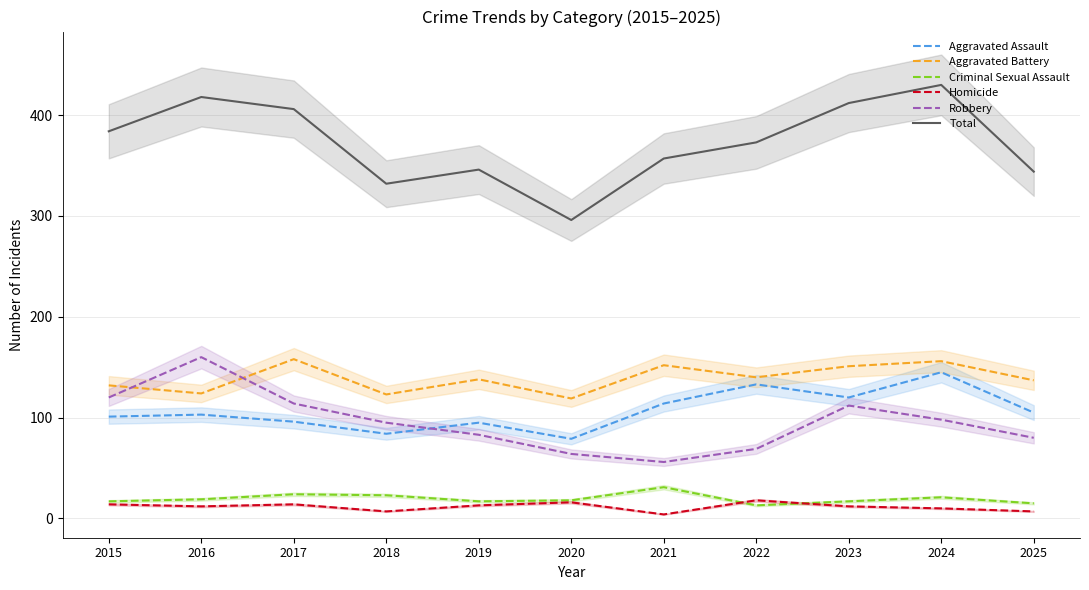

Count the number of data series in this chart.

6